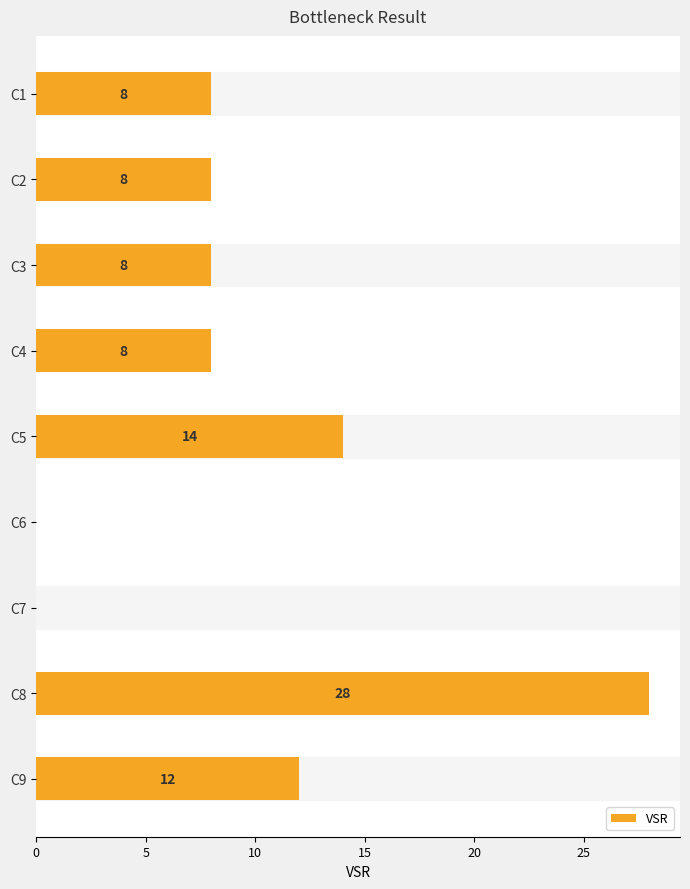

The value at C4 is 8. True or false?

True